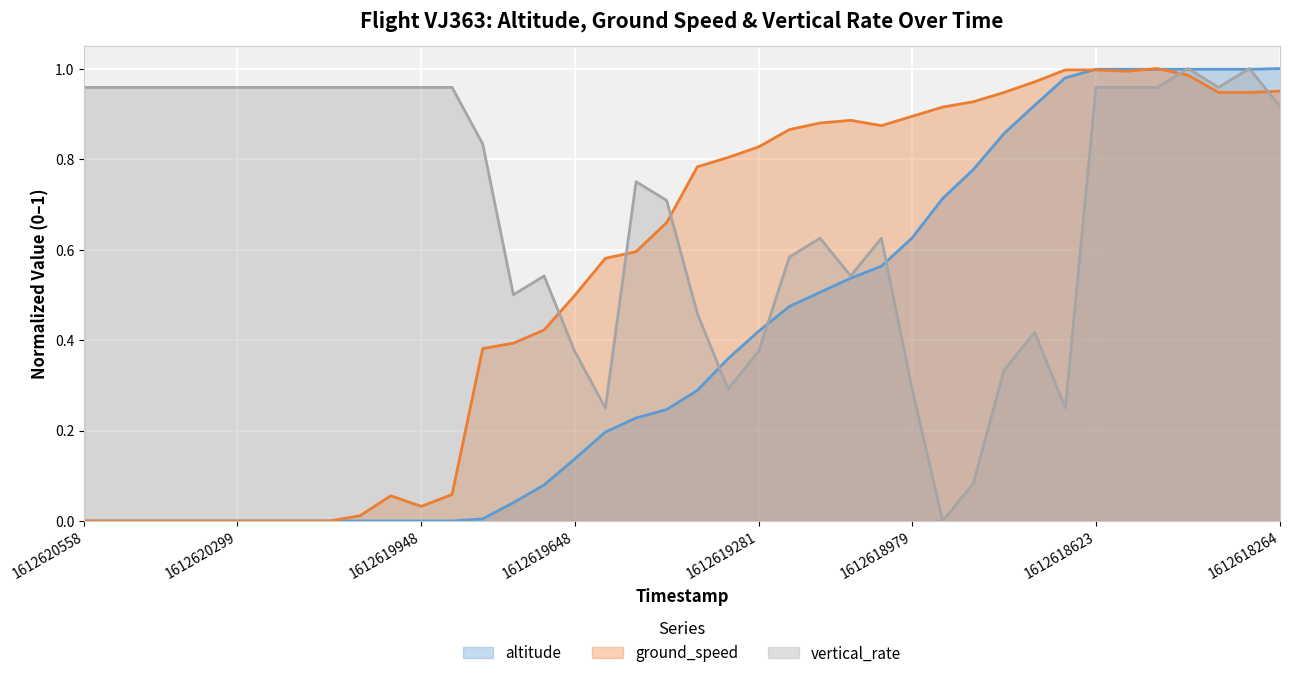

Does the chart display data point markers on the line(s)?

No